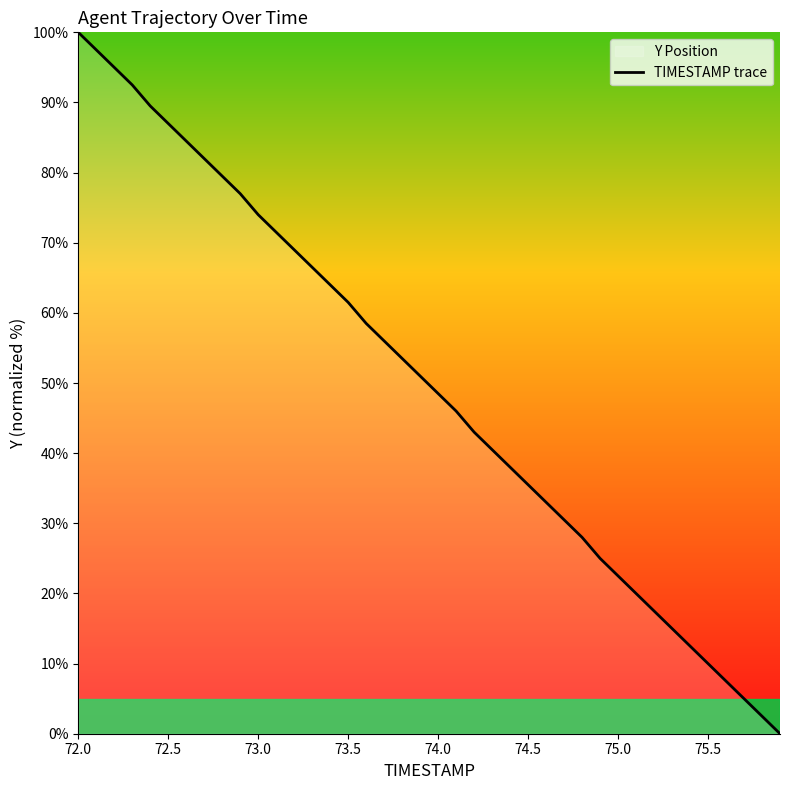

What is the maximum value shown in the chart?

100.0